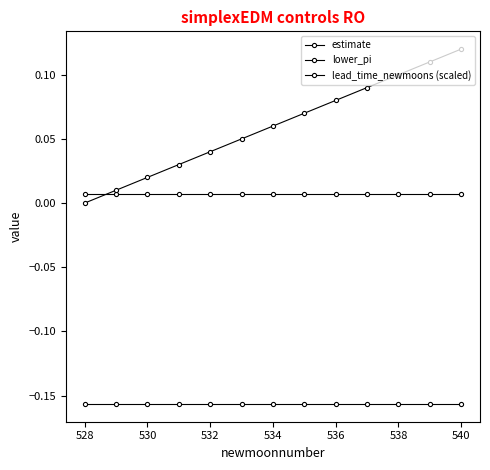

Does the chart display data point markers on the line(s)?

Yes